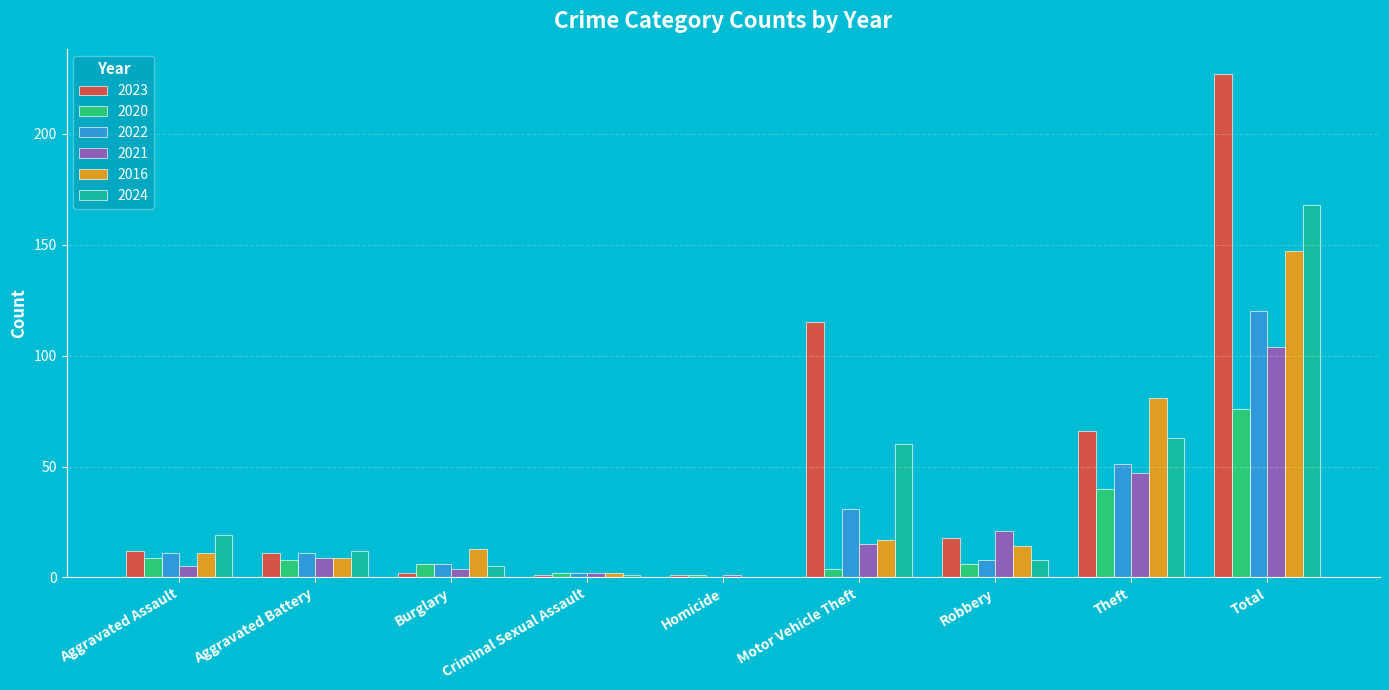

The value of 2016 at Aggravated Battery is 9. True or false?

True